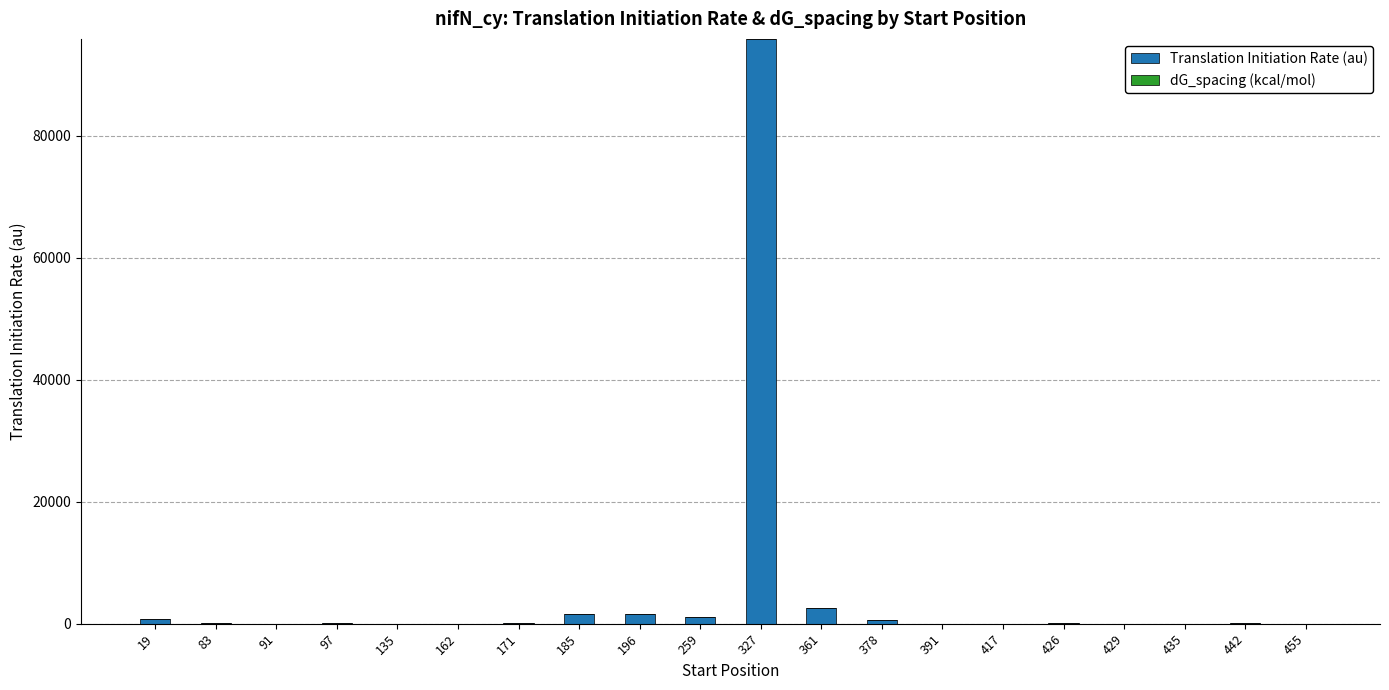

Are the bars grouped side by side (vs. stacked)?

No